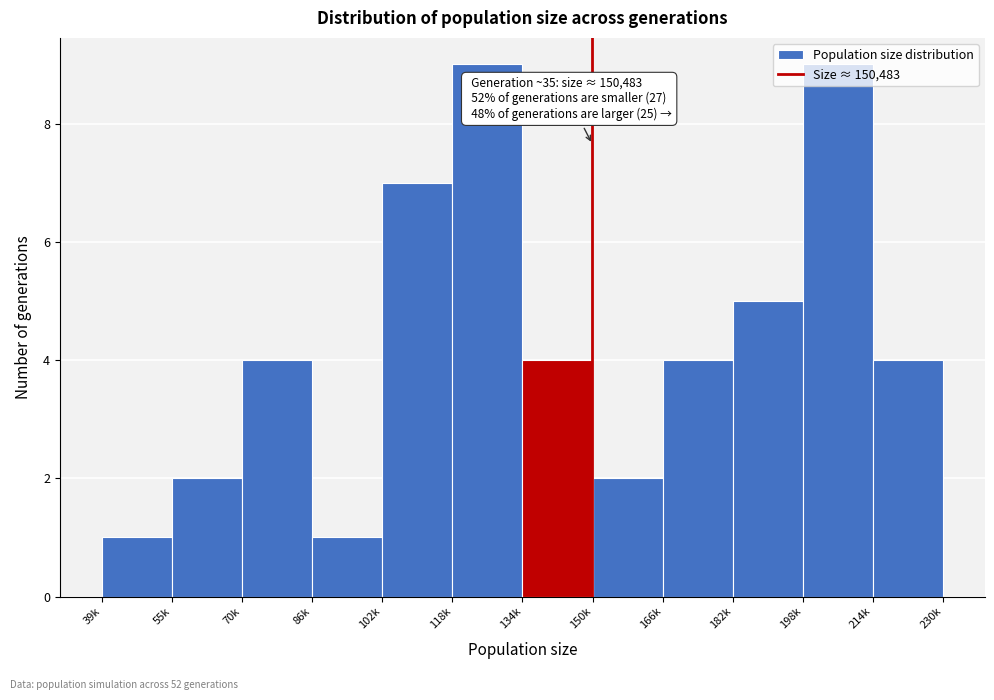

The value at 86k is 1. True or false?

True